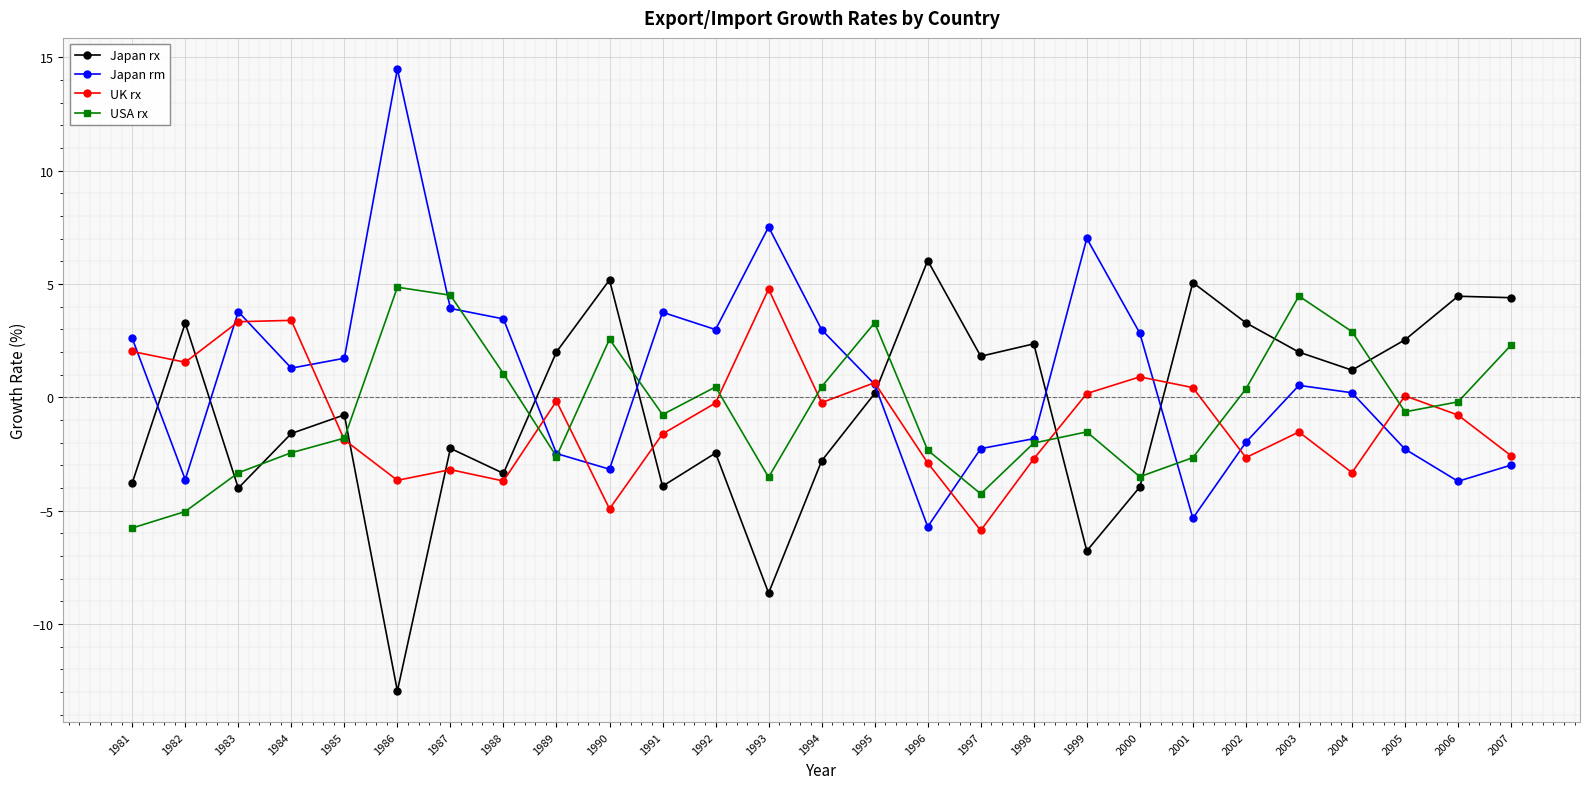

Which category has the lowest value in the UK rx series?

1997